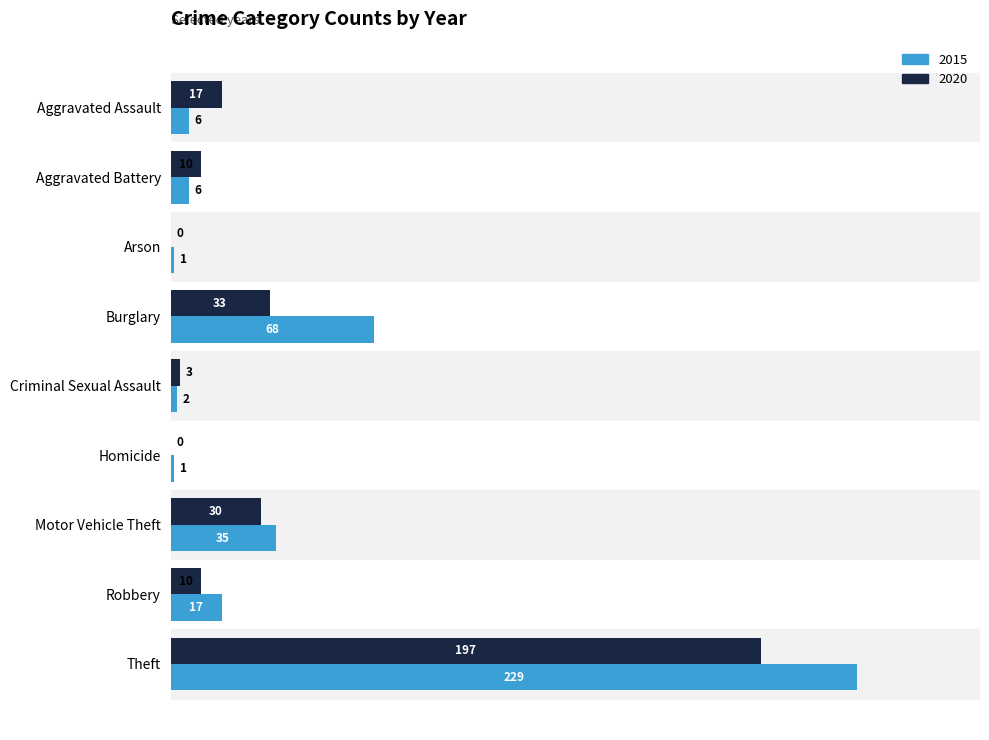

At which label is 2020 closest to 98?

Burglary